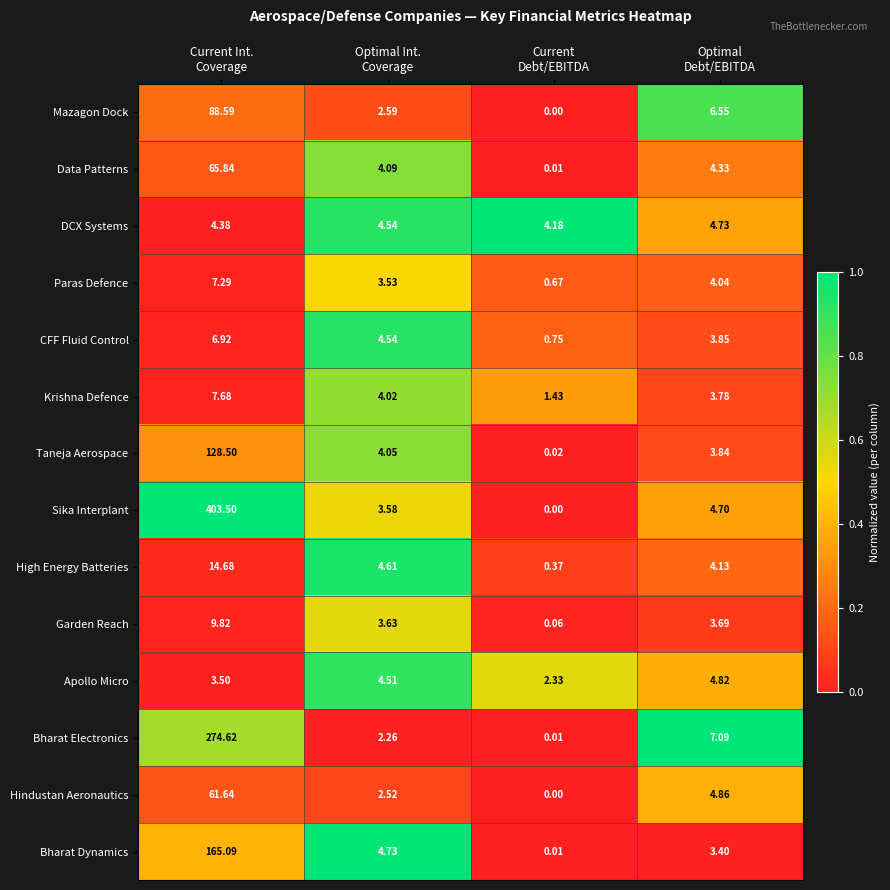

At which category does the chart reach its minimum across all series?

Current
Debt/EBITDA